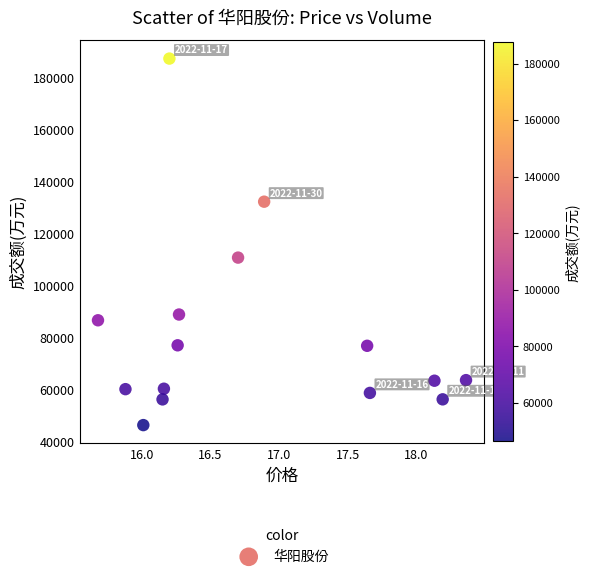

What is the range of Y values (max minus min)?

141112